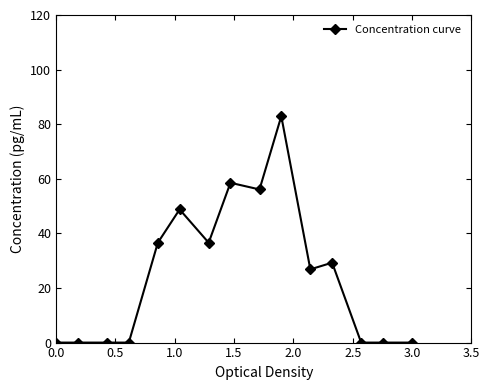

How many data points are less than 26?

7